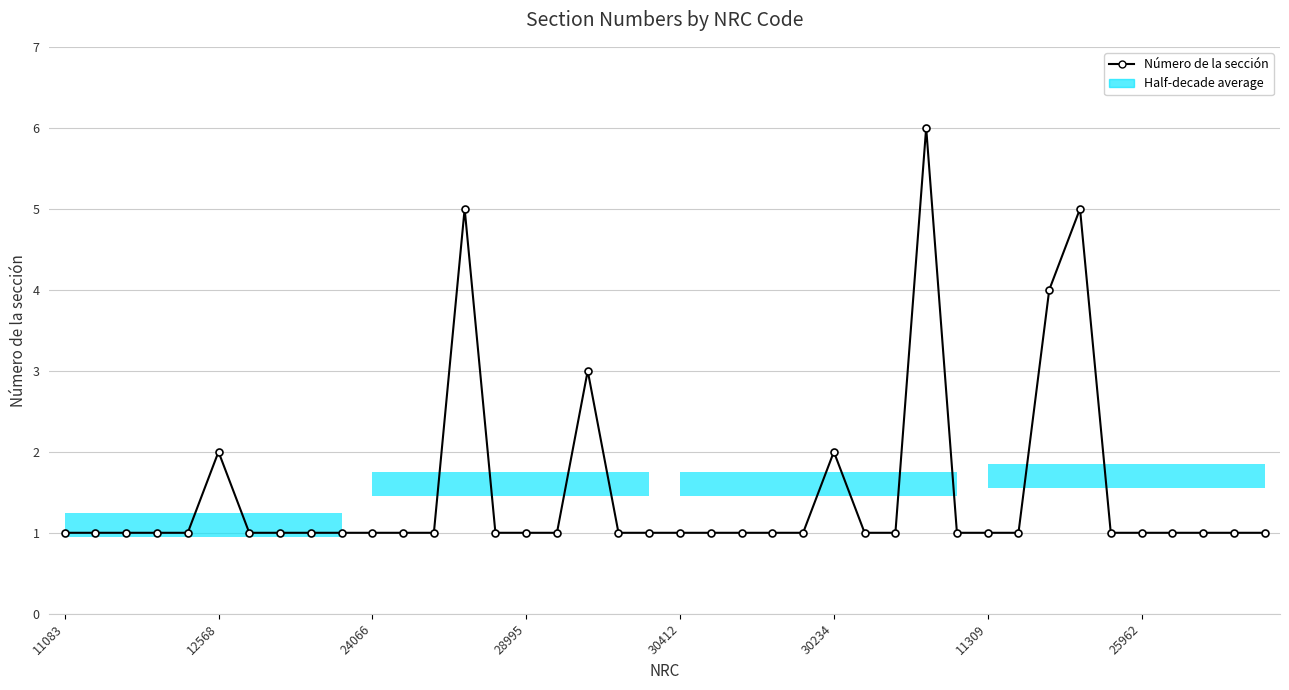

Does the chart display data point markers on the line(s)?

Yes